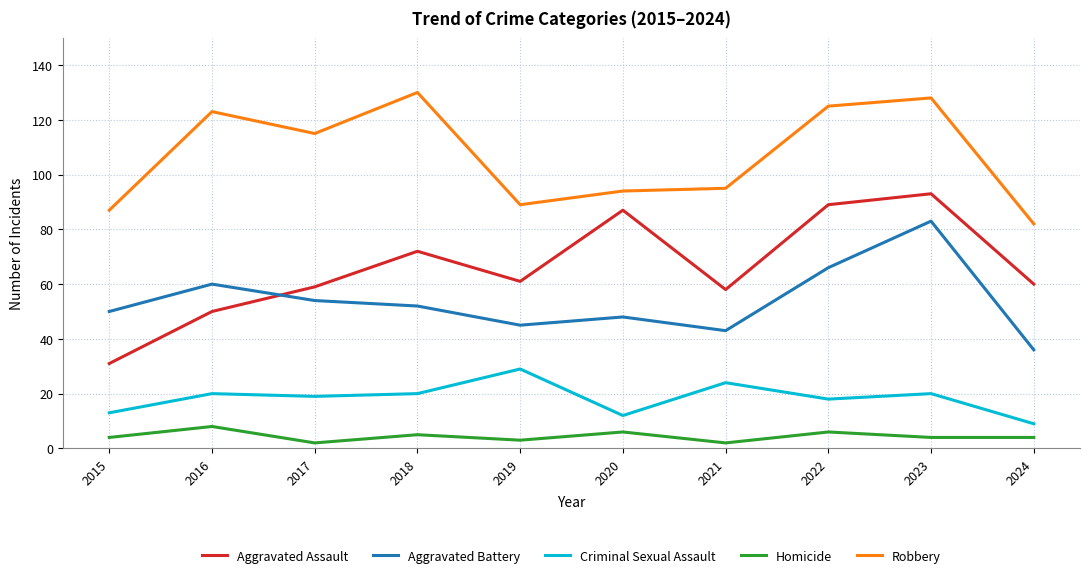

What is the spread (max minus min) of values at 2021?

93